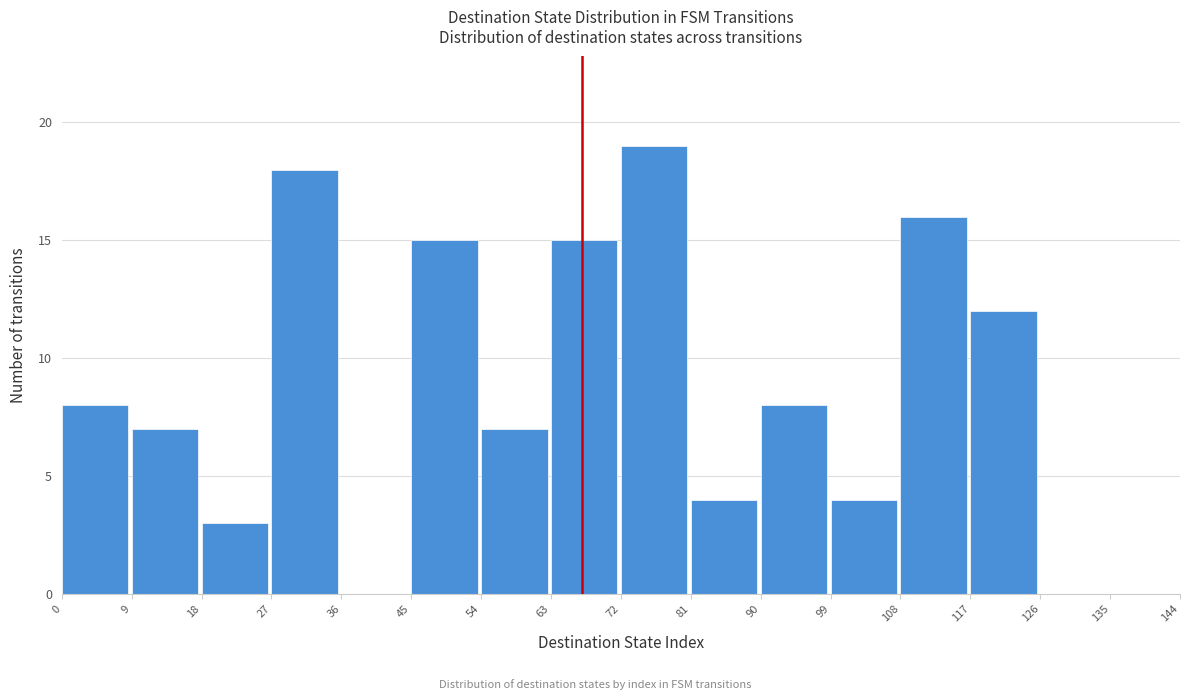

Reading left to right, transcribe this chart: for each bar, give the range it covers on the x-axis and its height. The values are not printed on the chart, so give them approximately, as read against the axis.

0 to 9: 8
9 to 18: 7
18 to 27: 3
27 to 36: 18
36 to 45: 0
45 to 54: 15
54 to 63: 7
63 to 72: 15
72 to 81: 19
81 to 90: 4
90 to 99: 8
99 to 108: 4
108 to 117: 16
117 to 126: 12
126 to 135: 0
135 to 144: 0